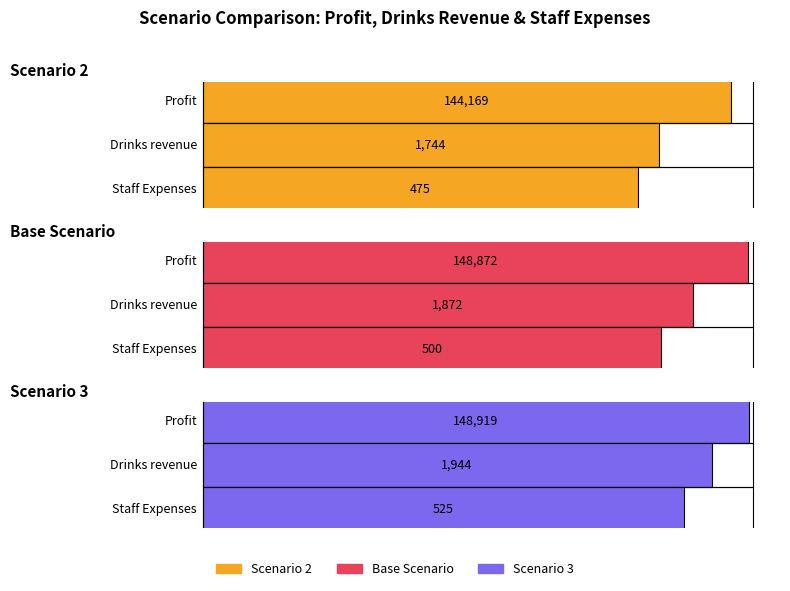

What is the value of the Base Scenario bar at the 2nd from the left?

1872